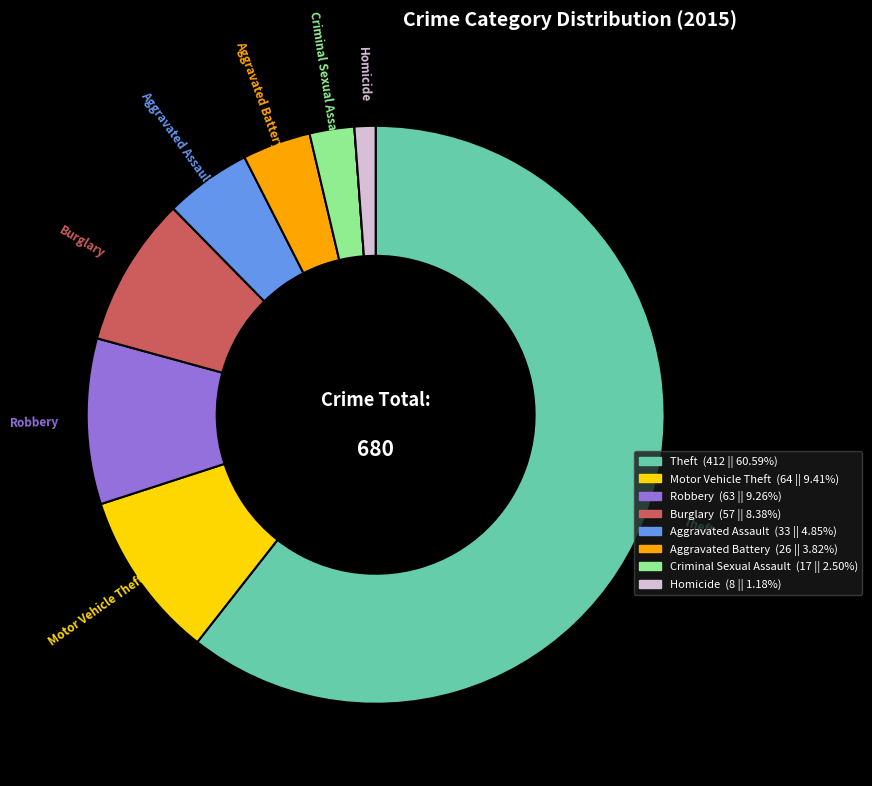

Is there any slice that represents more than half of the pie?

Yes